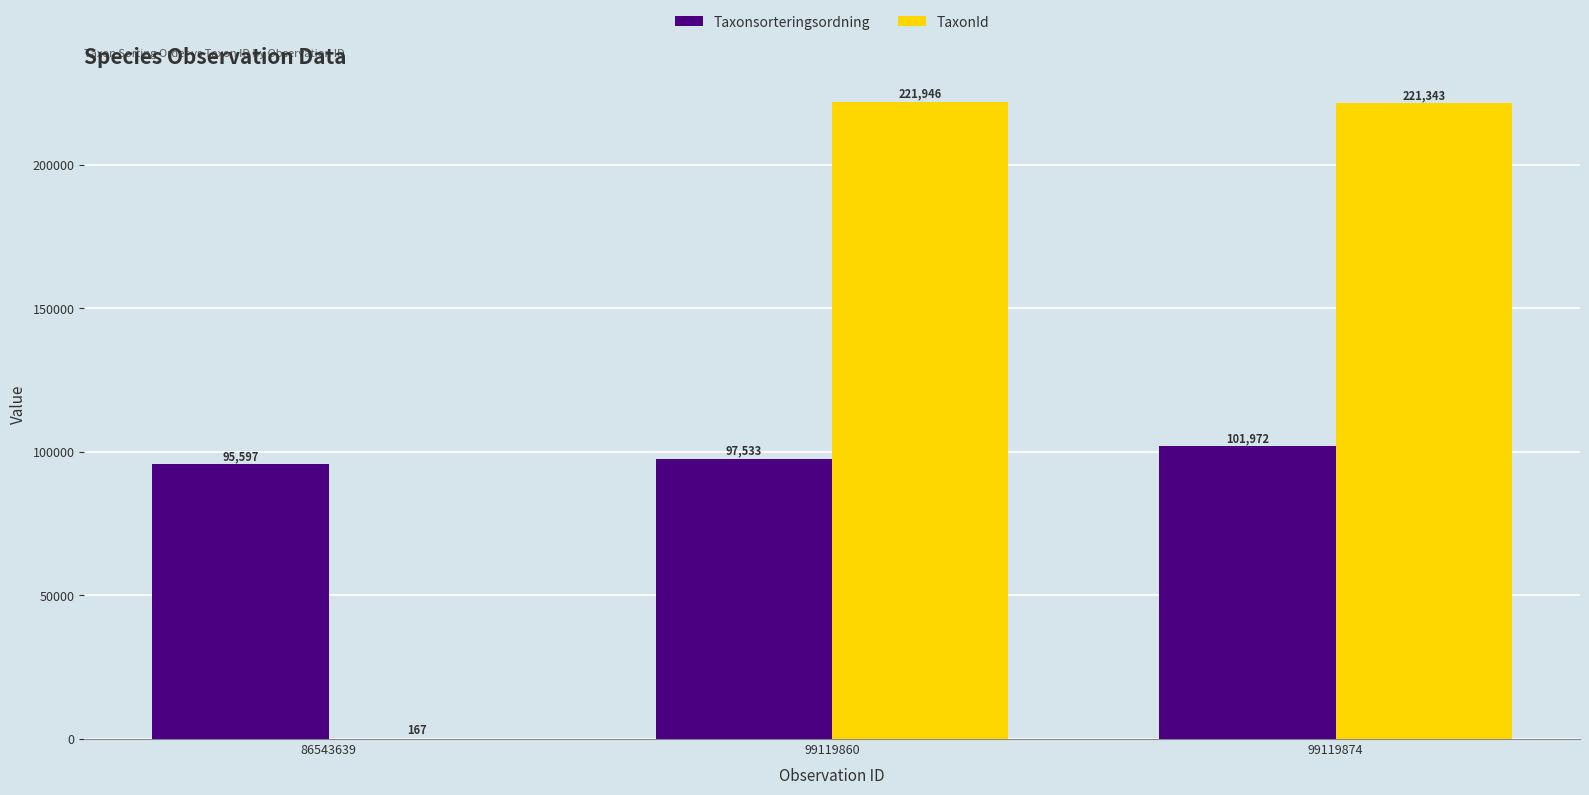

Which category has the highest value in the Taxonsorteringsordning series?

99119874